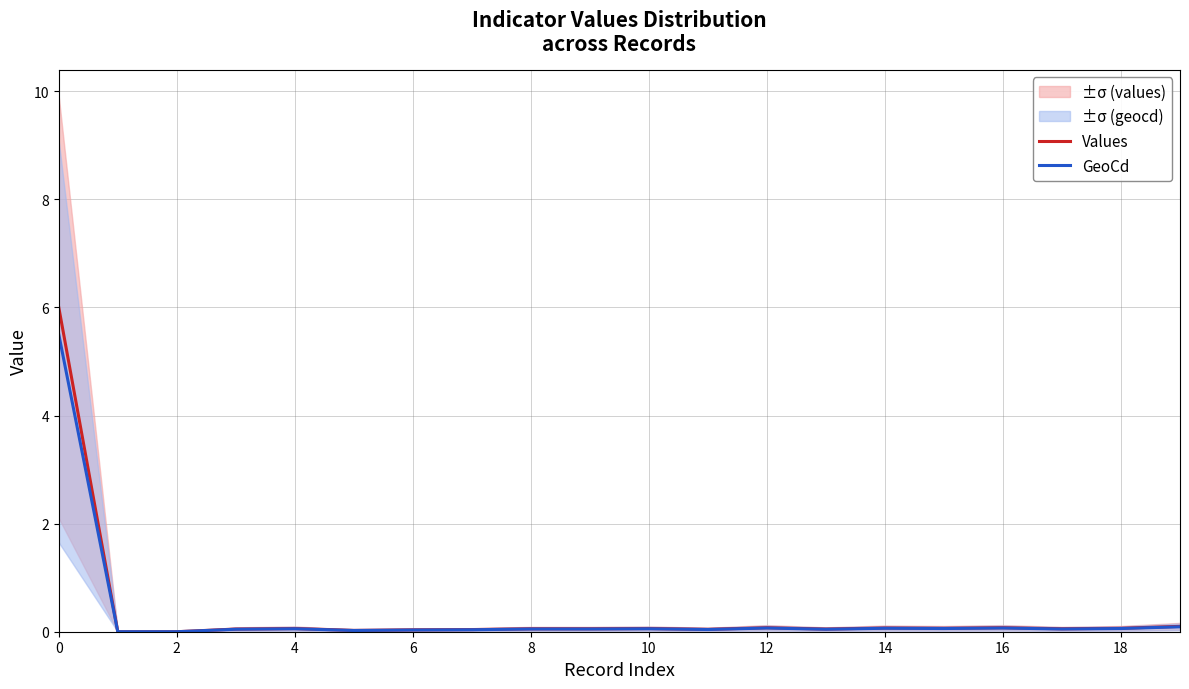

What is the total value across all series at 19?

0.2